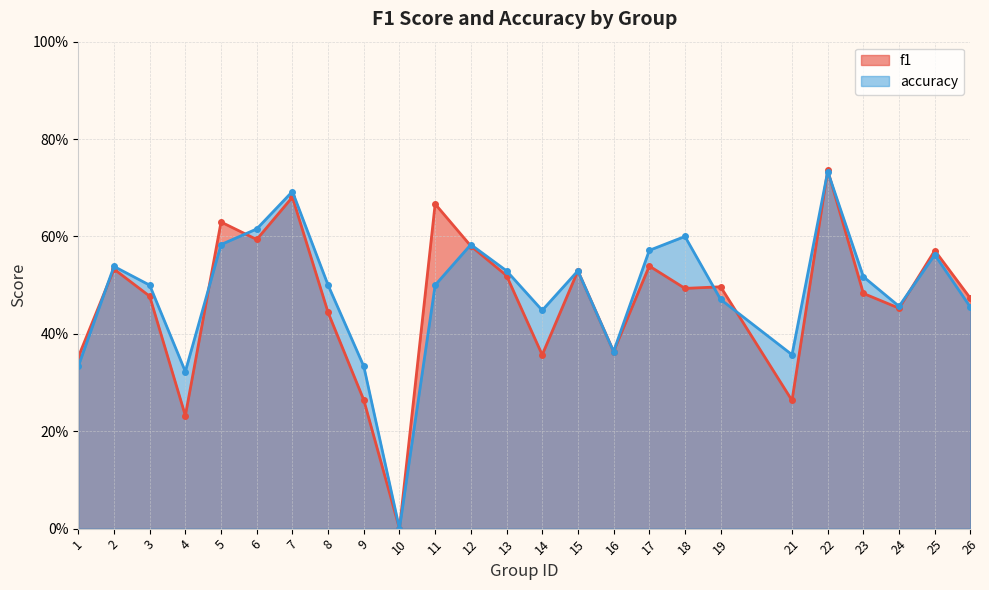

At which category does accuracy reach its first local peak?

2